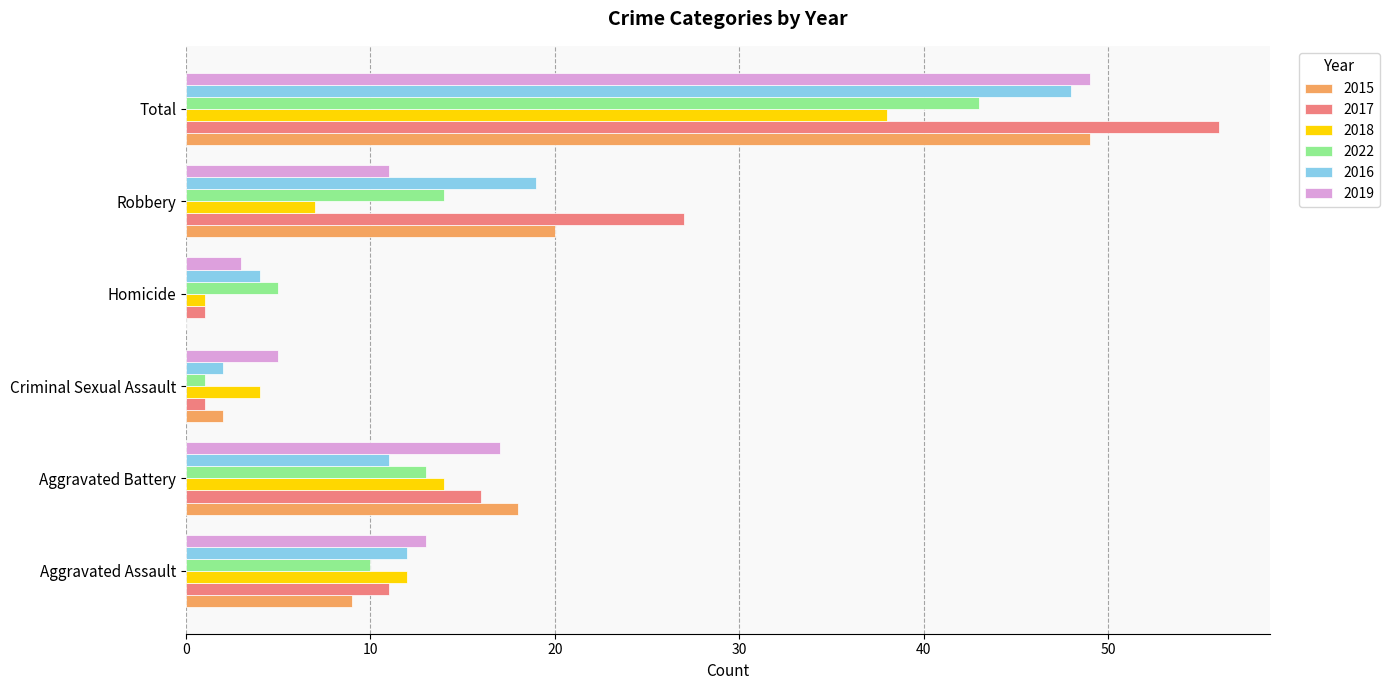

True or false: 2016 has a value of 4 at Homicide.

True